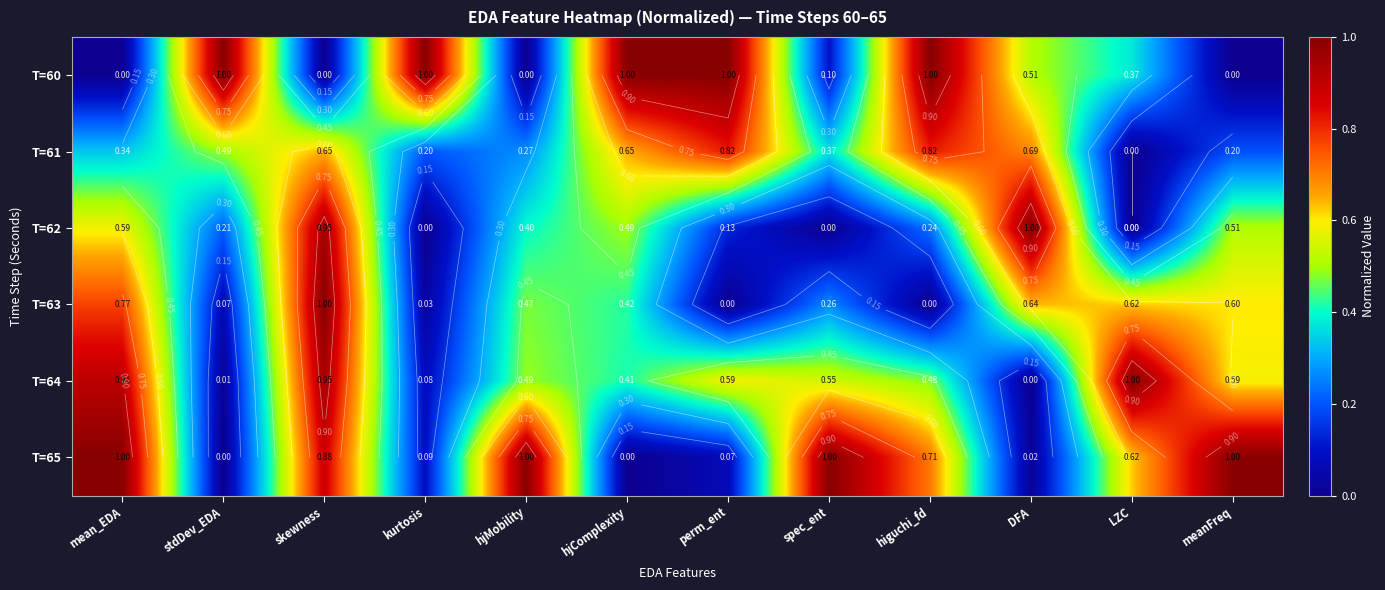

What value does the T=61 series have at hjComplexity?

0.6